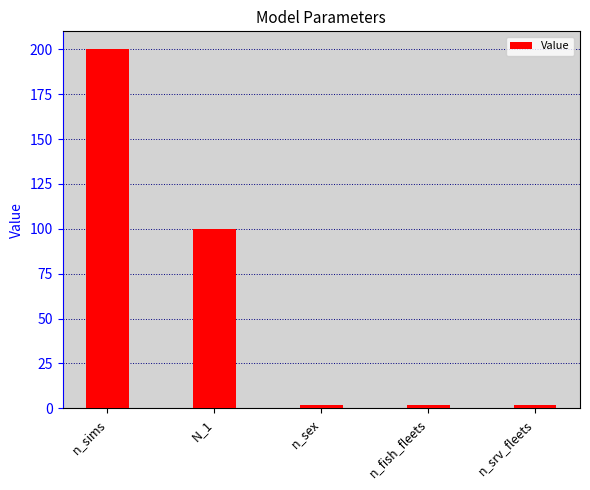

What is the label of the 1st bar from the left?

n_sims